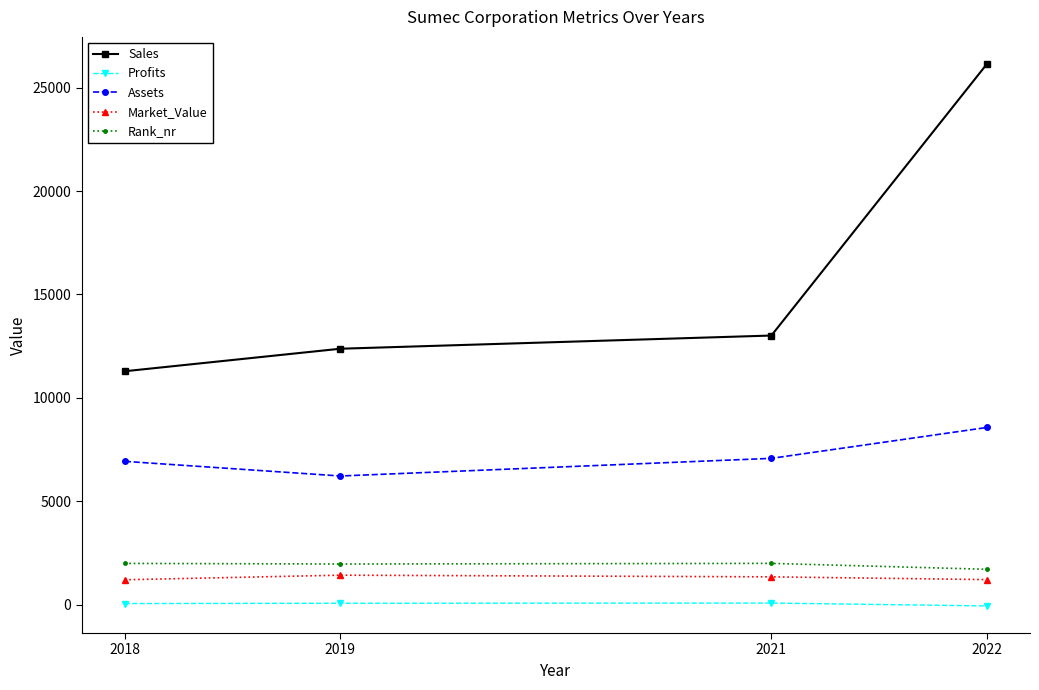

What is the spread (max minus min) of values at 2021?

12933.8